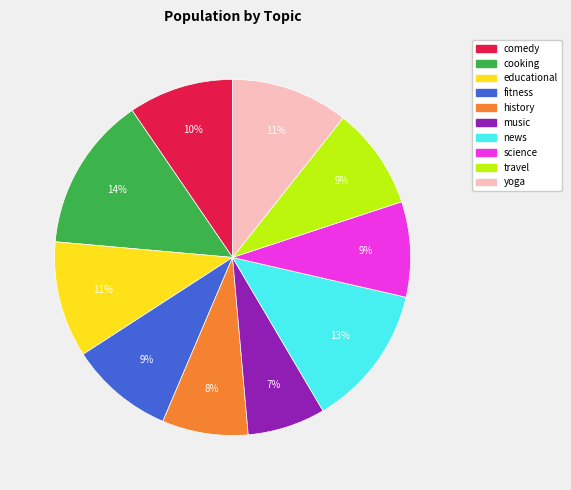

Is it true that comedy is 1% of the pie?

False